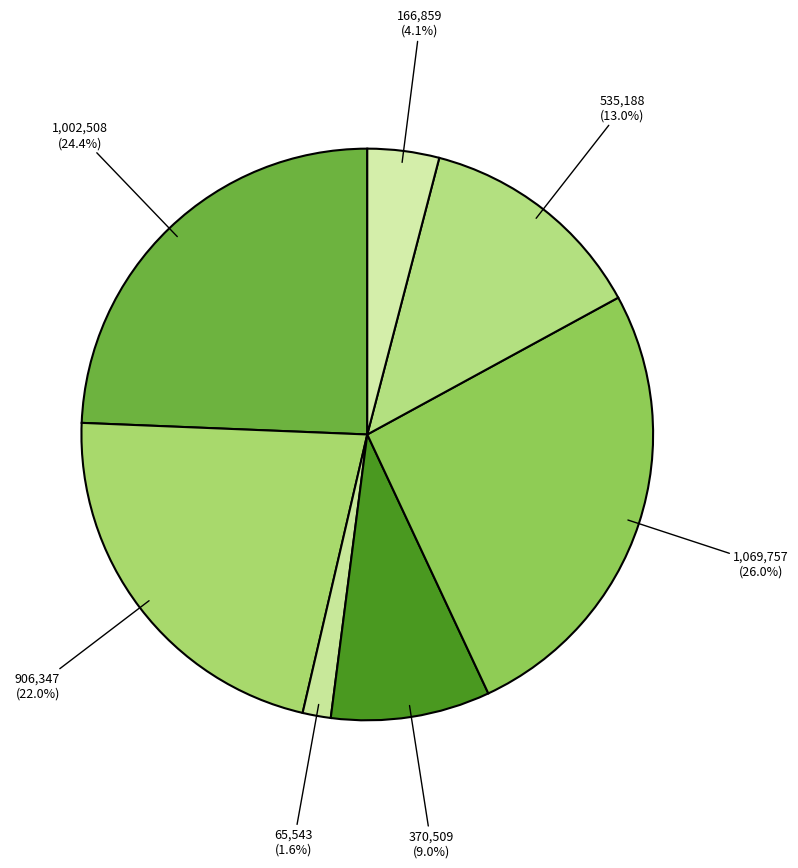

Count the number of slices in the pie.

7